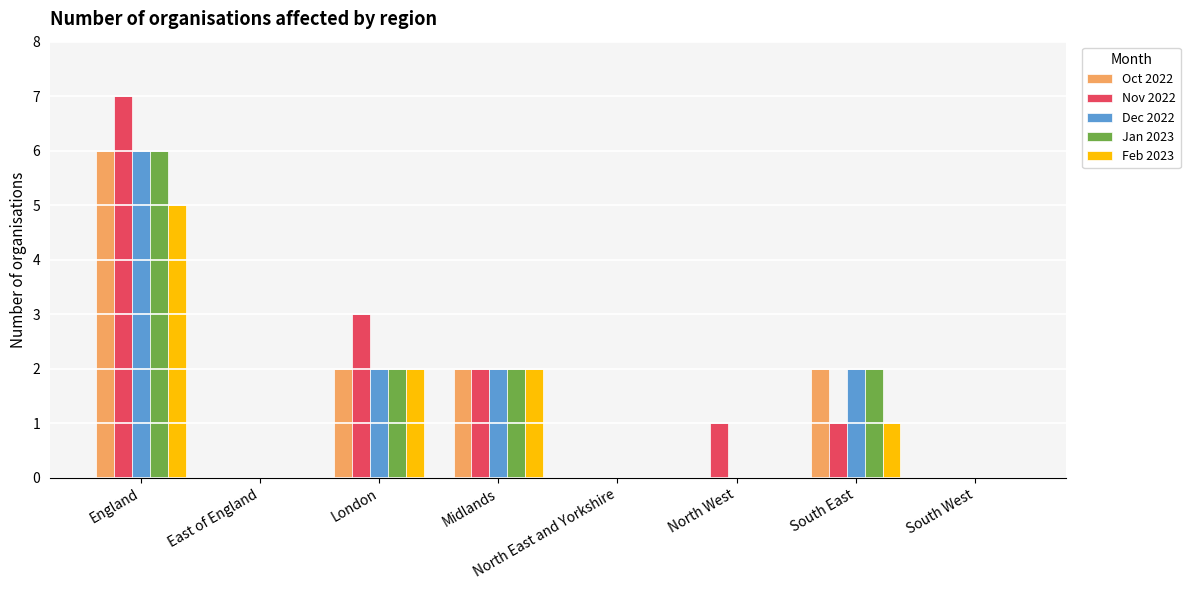

Is it true that Feb 2023 equals 5 at England?

True